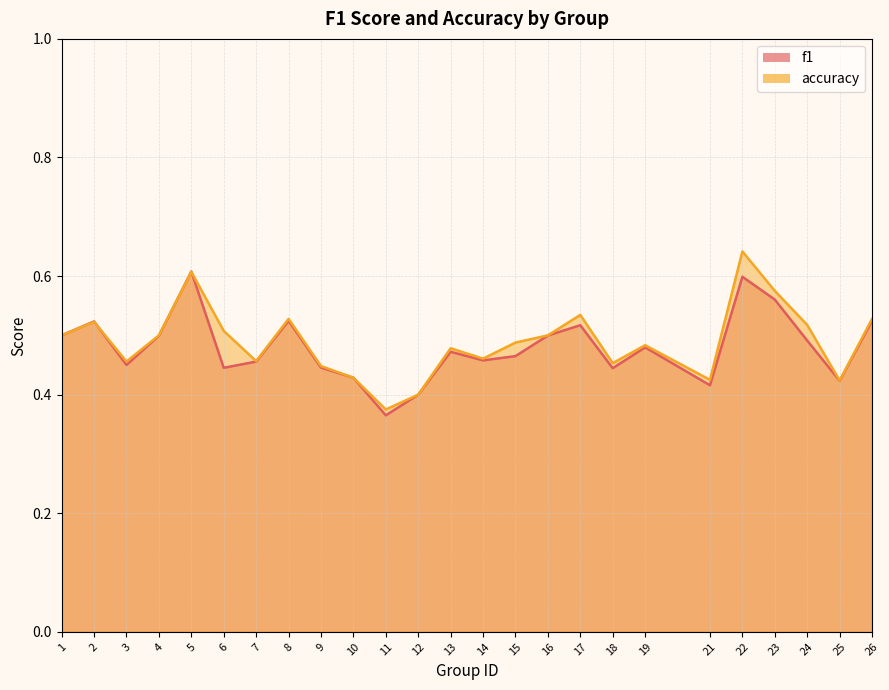

Which series has the largest range (max minus min)?

accuracy